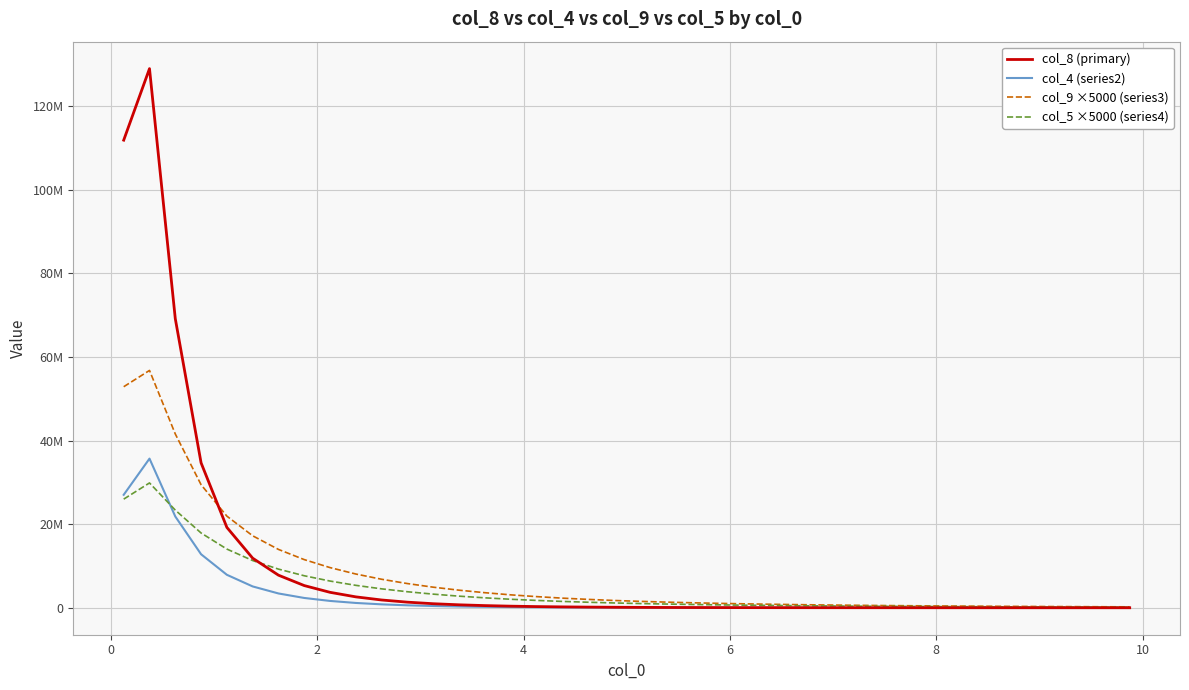

What is the difference between the maximum and minimum values in the col_4 (series2) series?

35689839.0